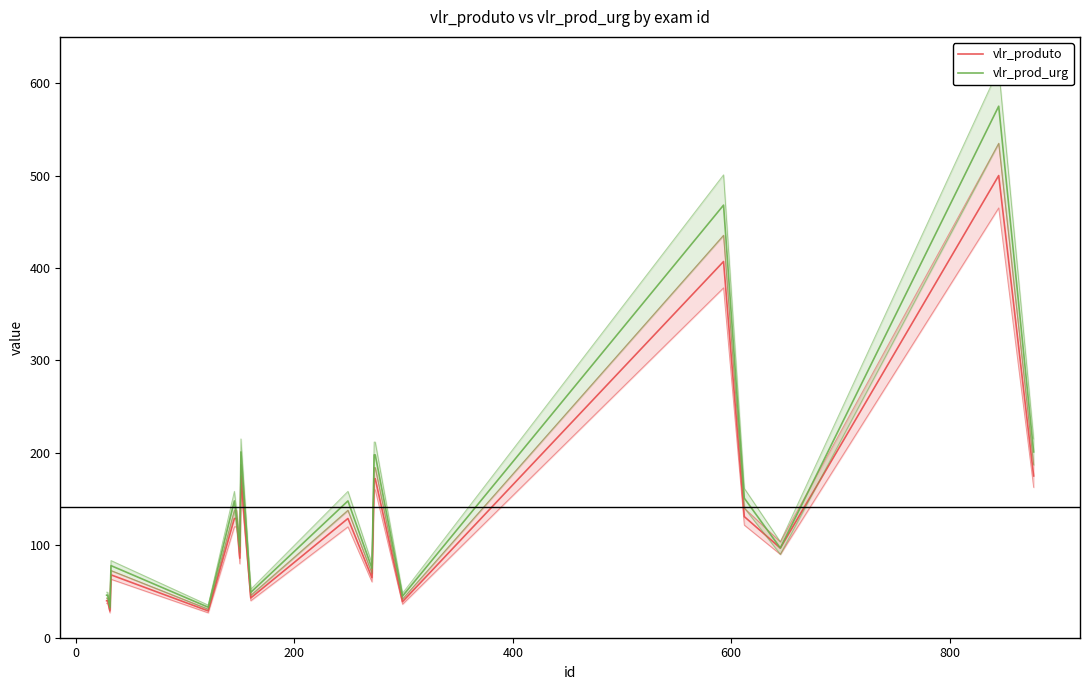

Which series changed the most between 400 and 800?

vlr_prod_urg